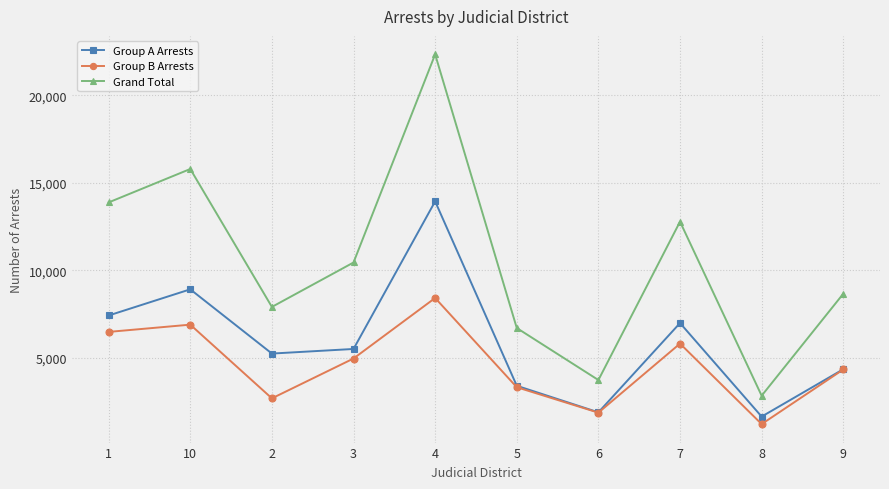

What is the approximate value of Group A Arrests at 4?

13937